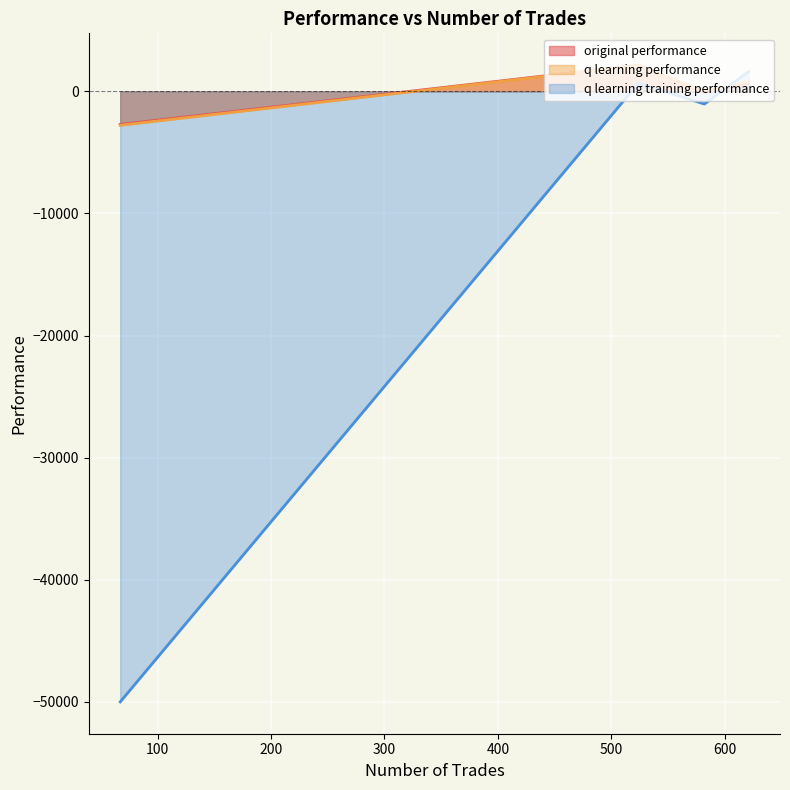

After their last crossing, which series has the higher values: q learning performance or q learning training performance?

q learning training performance